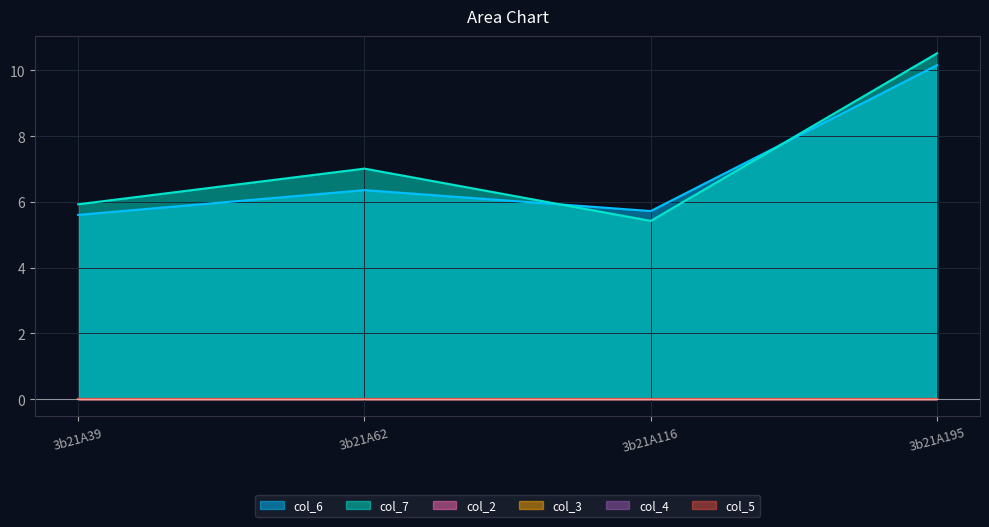

What is the total value across all series at 3b21A195?

20.7